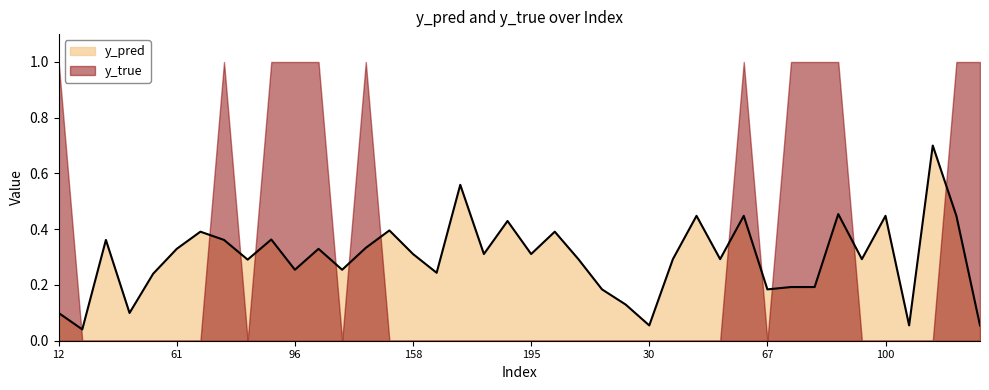

At which category does the chart reach its minimum across all series?

15